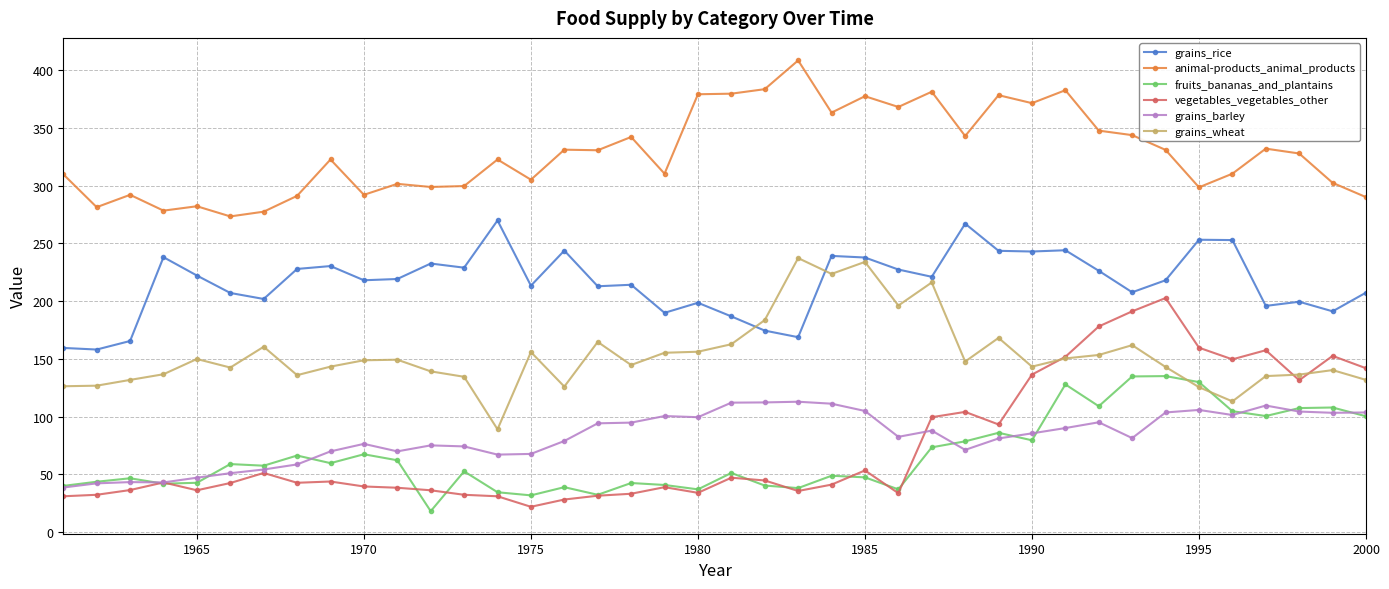

Which series has the widest spread of values?

vegetables_vegetables_other